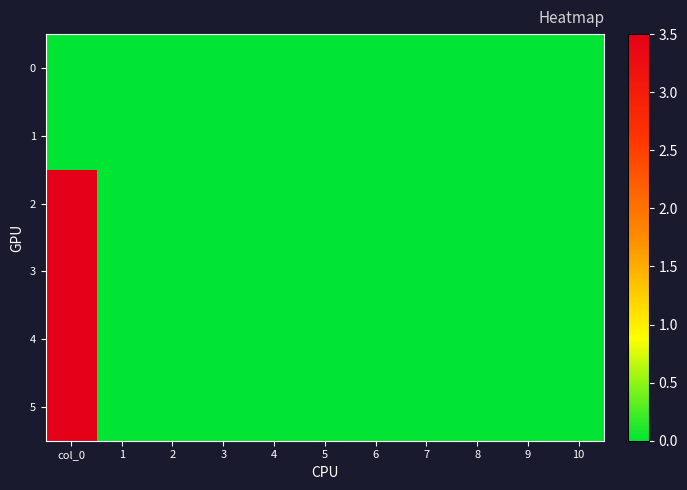

Reading left to right, transcribe all the data shown in this chart.

0: col_0=0.0	1=0.0	2=0.0	3=0.0	4=0.0	5=0.0	6=0.0	7=0.0	8=0.0	9=0.0	10=0.0
1: col_0=0.0	1=0.0	2=0.0	3=0.0	4=0.0	5=0.0	6=0.0	7=0.0	8=0.0	9=0.0	10=0.0
2: col_0=3.5	1=0.0	2=0.0	3=0.0	4=0.0	5=0.0	6=0.0	7=0.0	8=0.0	9=0.0	10=0.0
3: col_0=3.5	1=0.0	2=0.0	3=0.0	4=0.0	5=0.0	6=0.0	7=0.0	8=0.0	9=0.0	10=0.0
4: col_0=3.5	1=0.0	2=0.0	3=0.0	4=0.0	5=0.0	6=0.0	7=0.0	8=0.0	9=0.0	10=0.0
5: col_0=3.5	1=0.0	2=0.0	3=0.0	4=0.0	5=0.0	6=0.0	7=0.0	8=0.0	9=0.0	10=0.0